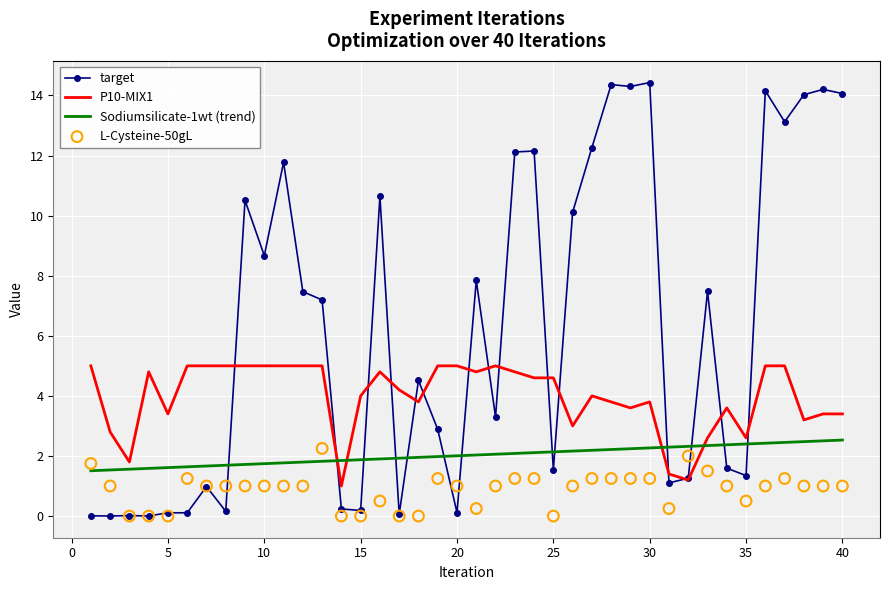

Which series has the widest spread of Y values?

target